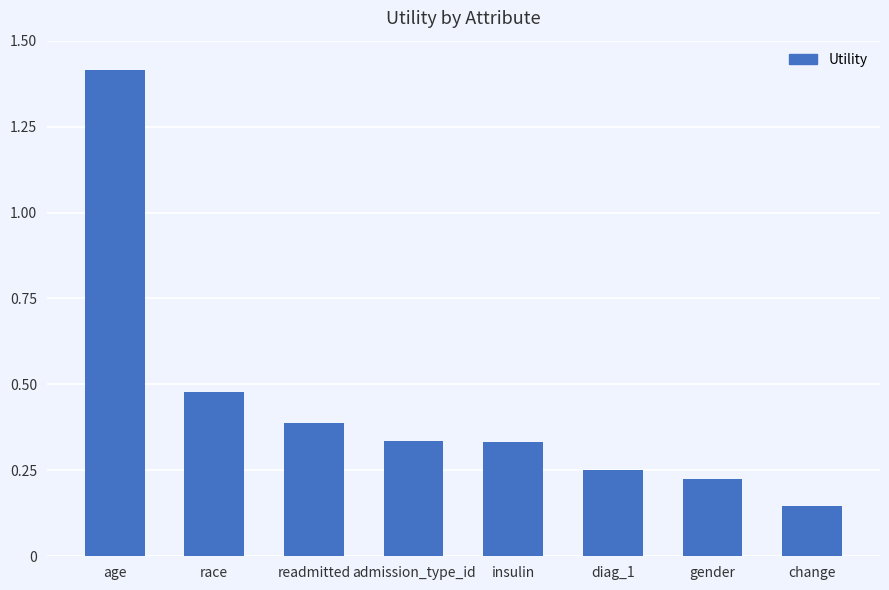

At which category does the chart reach its minimum across all series?

change